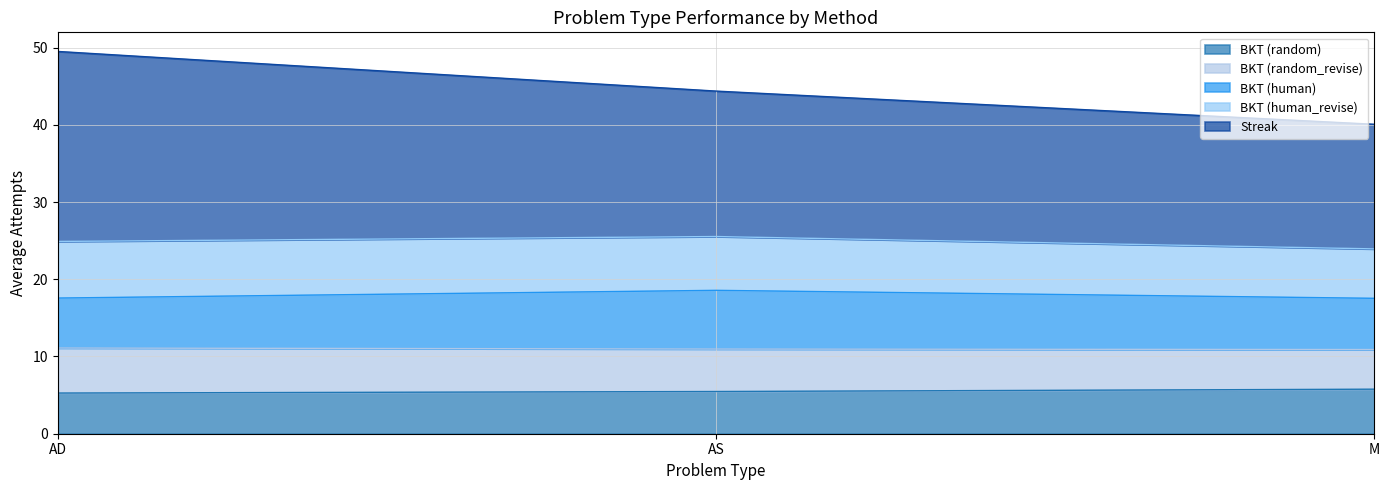

The value of BKT (random) at M is 5.8. True or false?

True